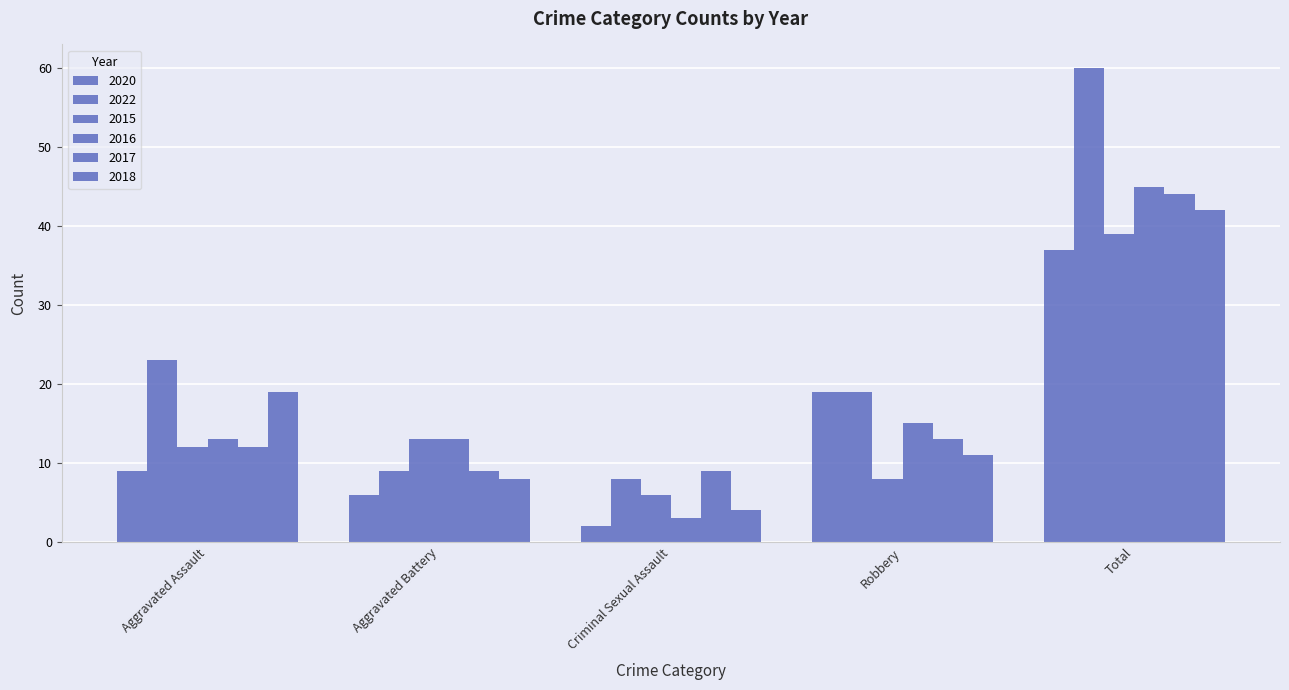

How many data points does each series have?

5